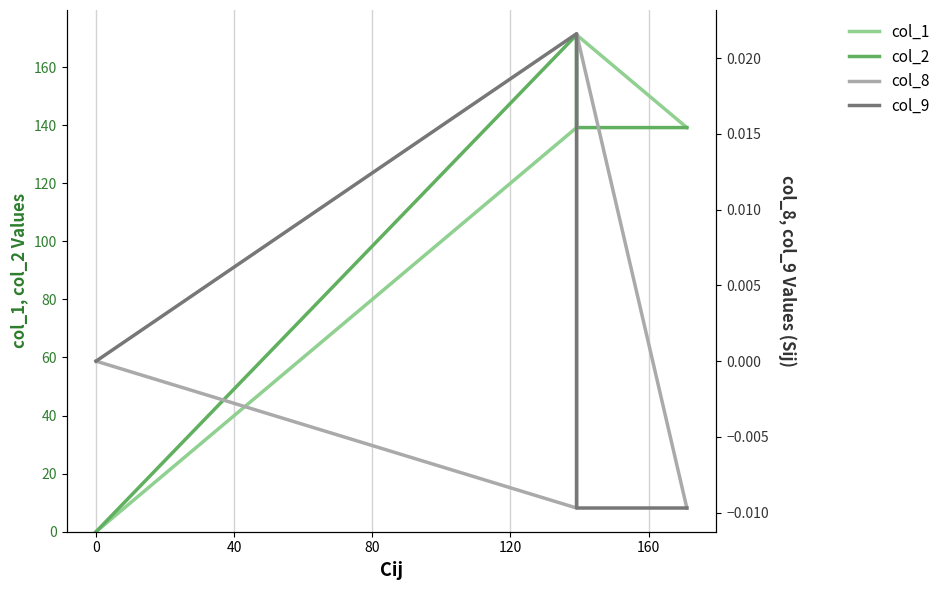

How many data points in col_1 are above 139?

3